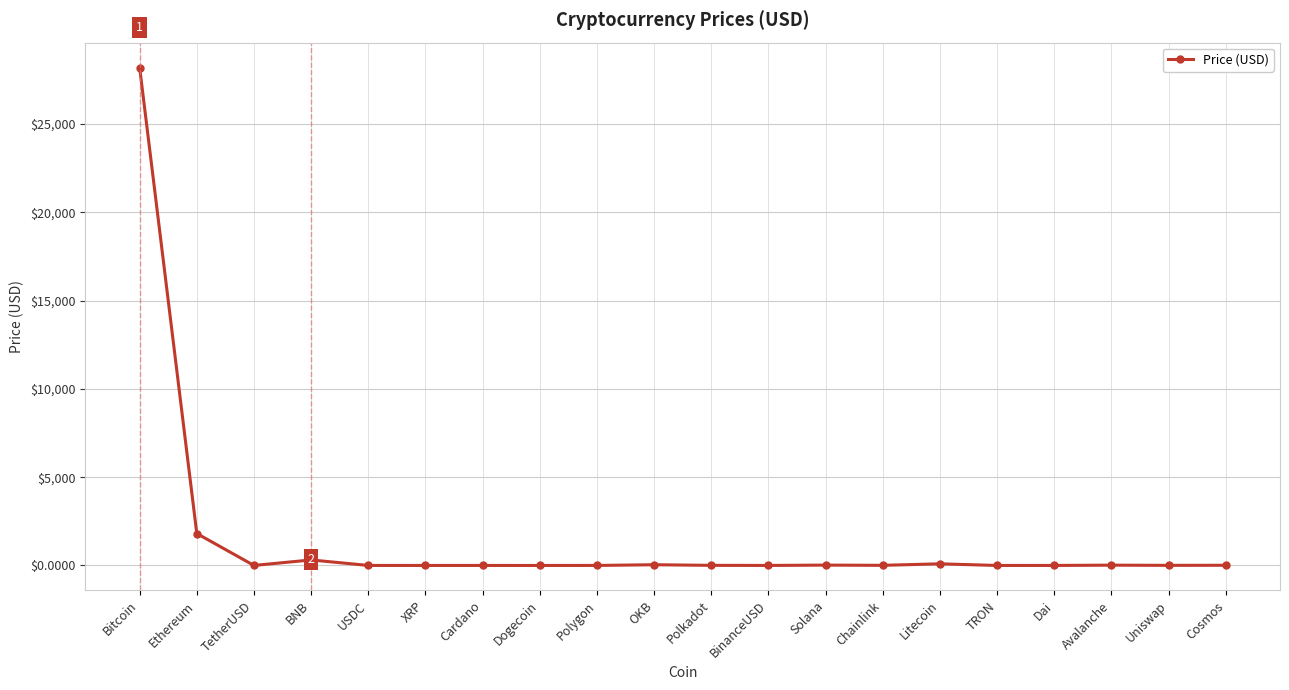

Where does the data first go above 6?

Bitcoin